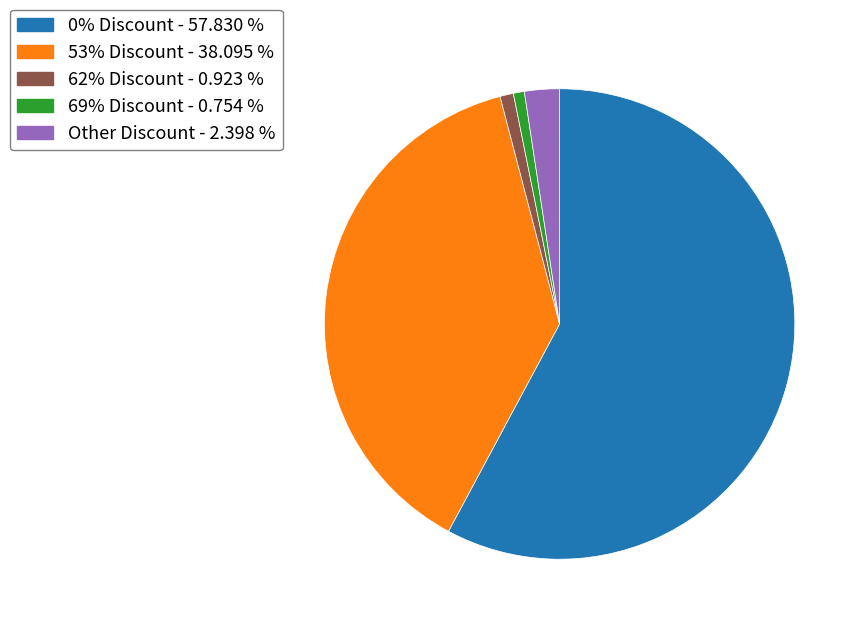

Does 69% Discount - 0.754 % represent more than half of the total?

No